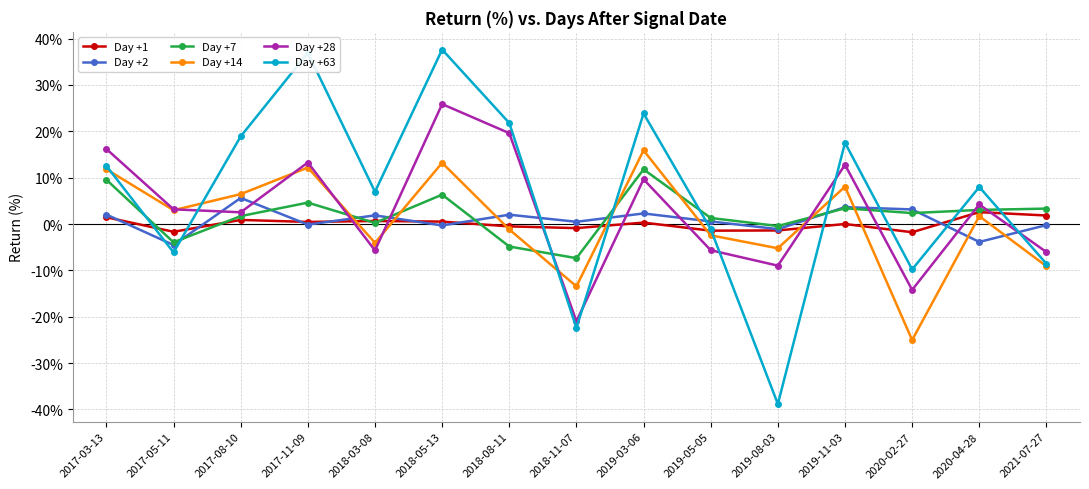

The Day +7 series shows 3.3 at 2021-07-27. True or false?

True